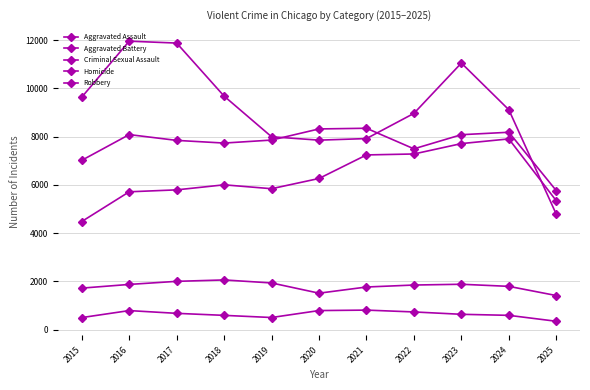

Is the value of Aggravated Assault at 2024 greater than the value of Homicide at 2022?

Yes